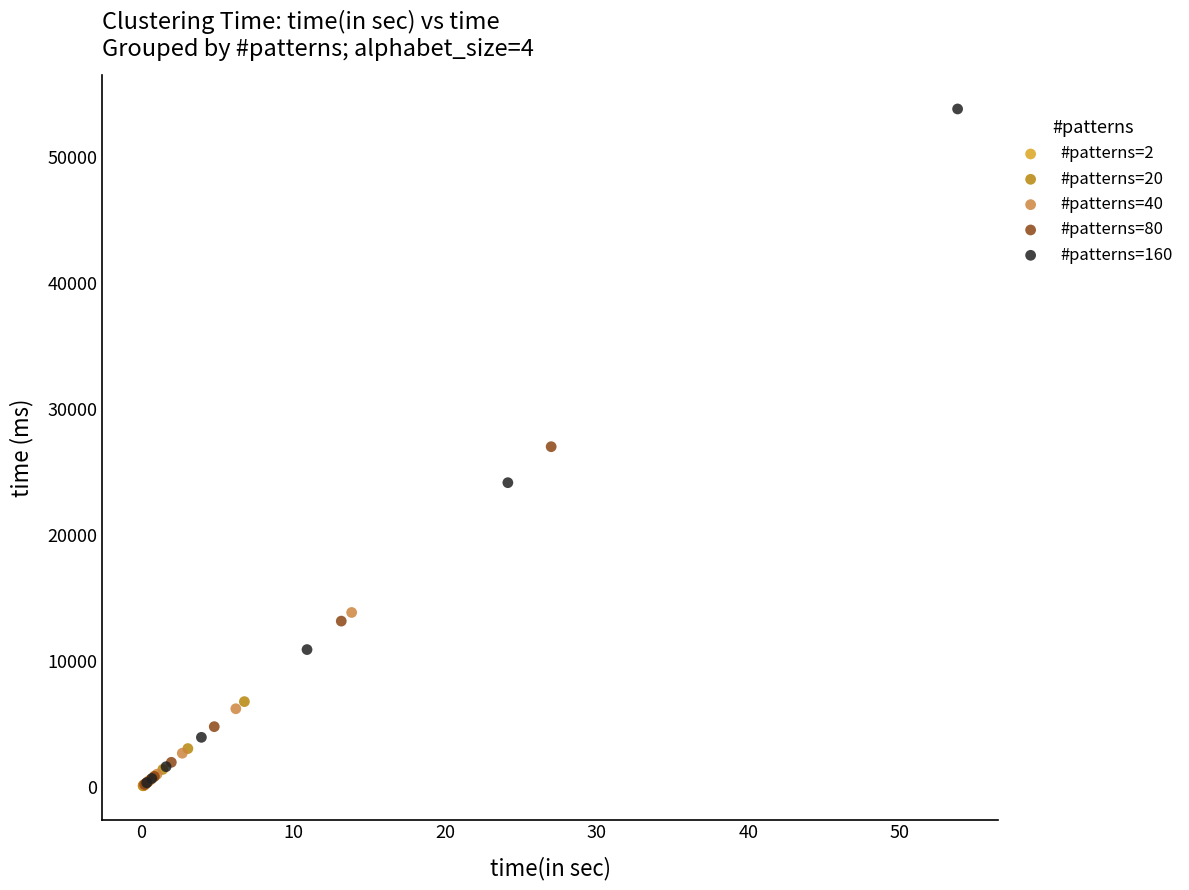

Which series has the widest spread of Y values?

#patterns=160